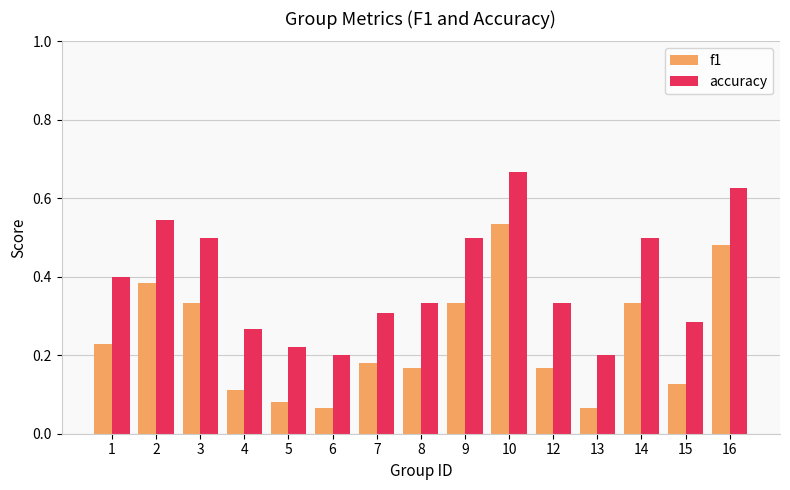

What is the sum of all accuracy values?

5.9